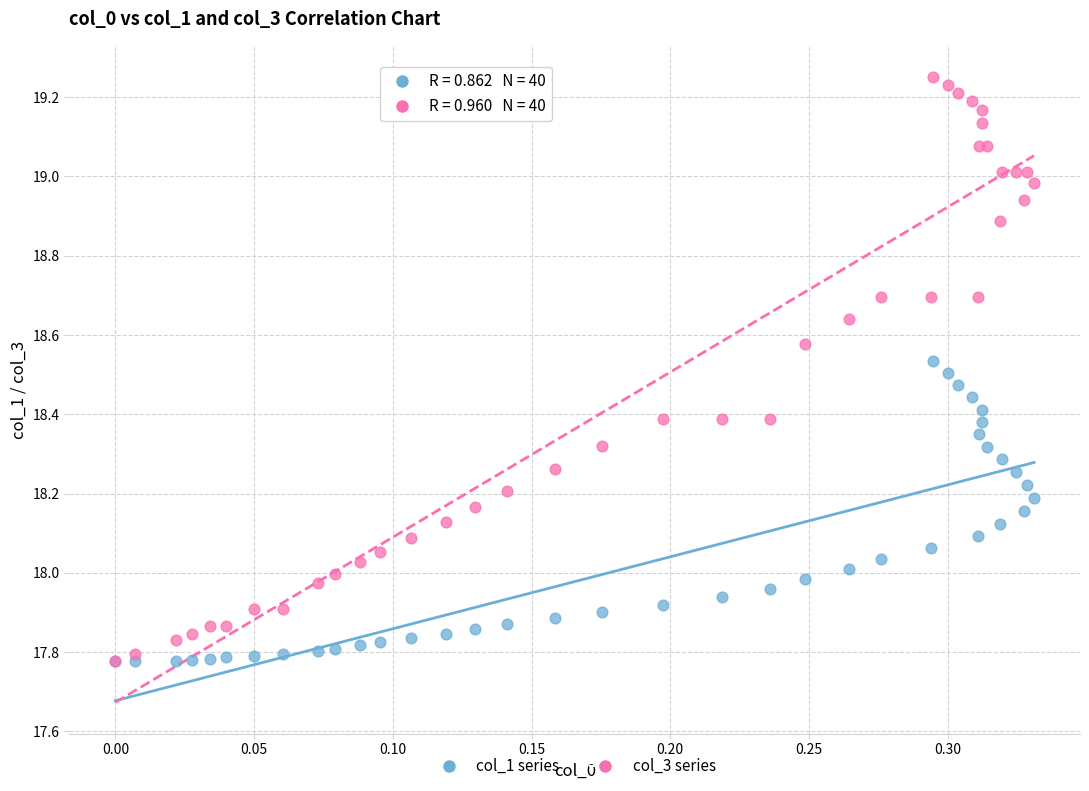

Which series has the widest spread of Y values?

col_3 series